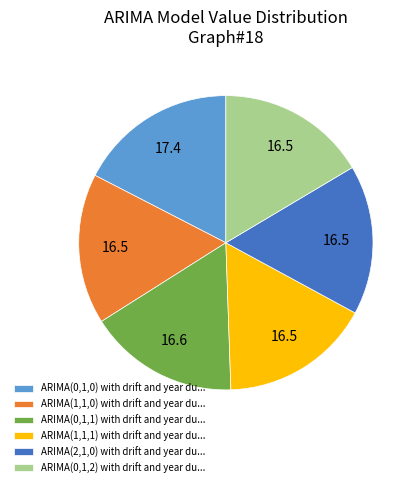

Is the sum of ARIMA(1,1,1) with drift and year du... and ARIMA(0,1,2) with drift and year du... greater than half?

No